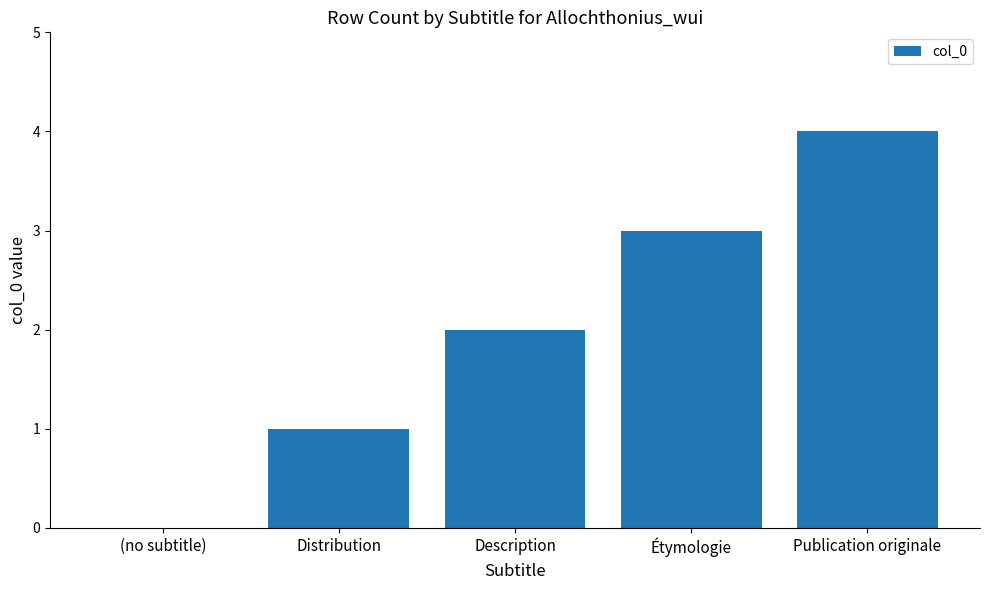

At which category does the chart reach its peak across all series?

Publication originale